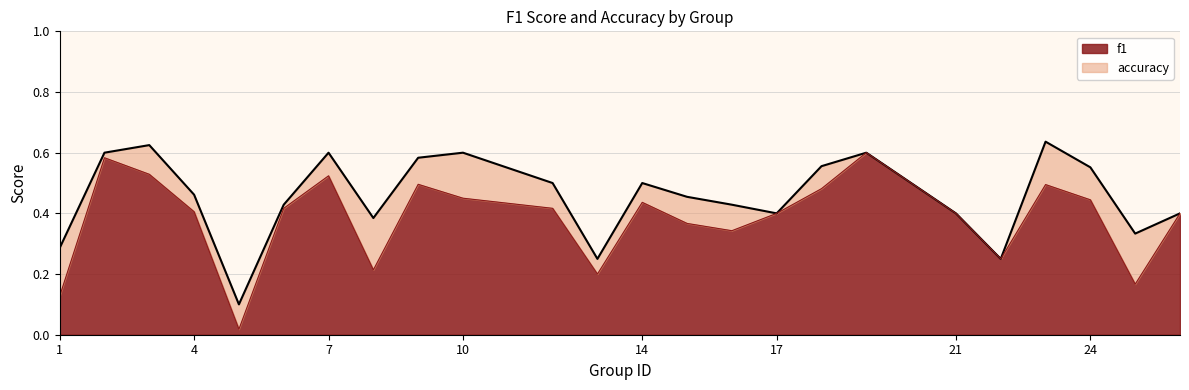

What are all the series names shown in the legend?

f1, accuracy